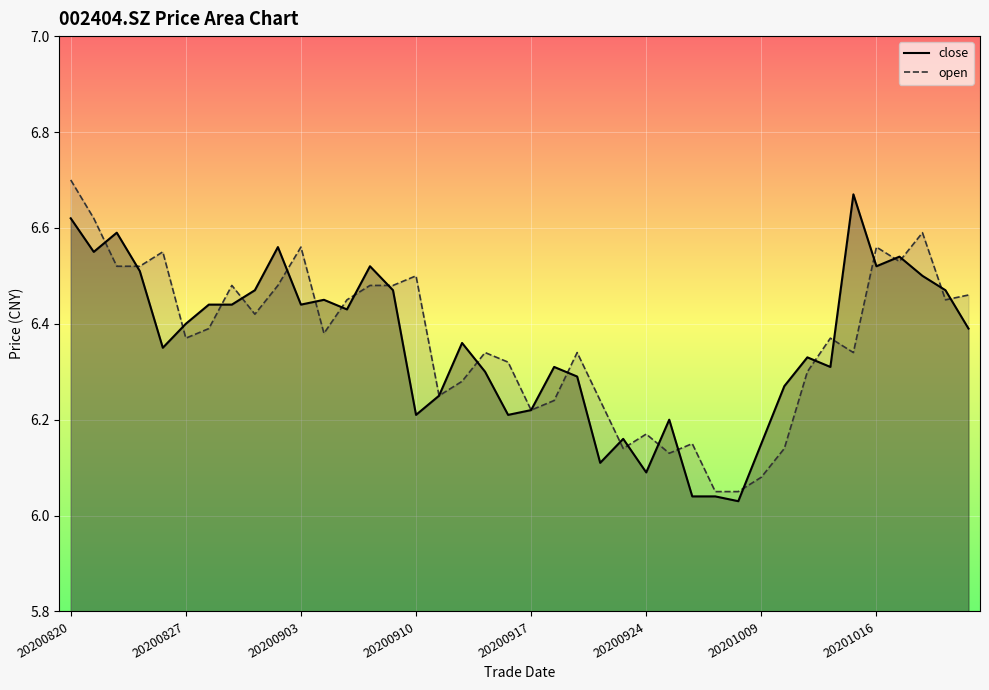

What is the value of the open point at the 10th from the left?

6.5